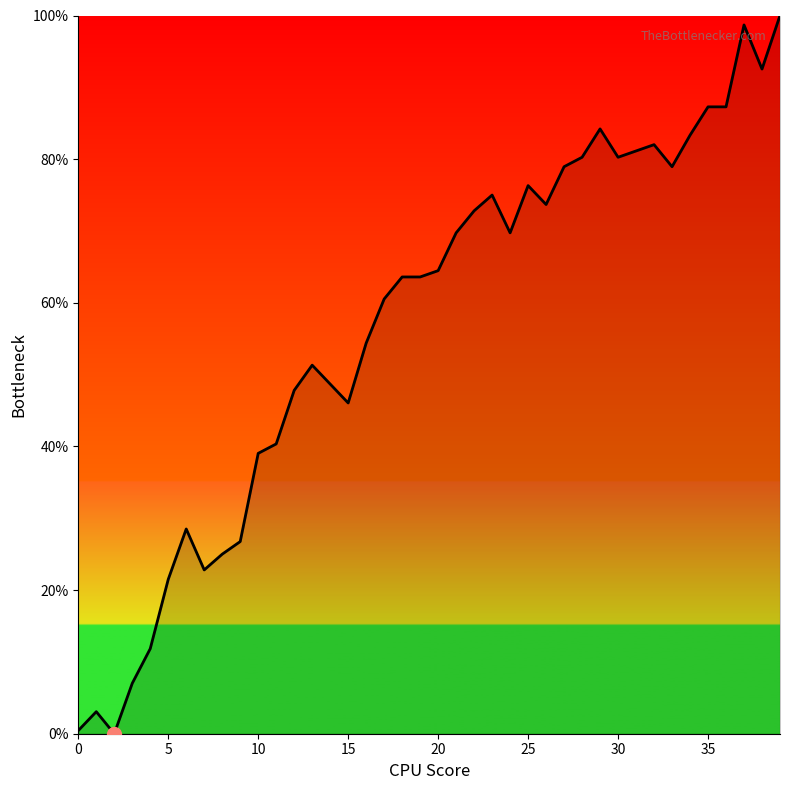

What is the difference between the maximum and minimum values?

100.0